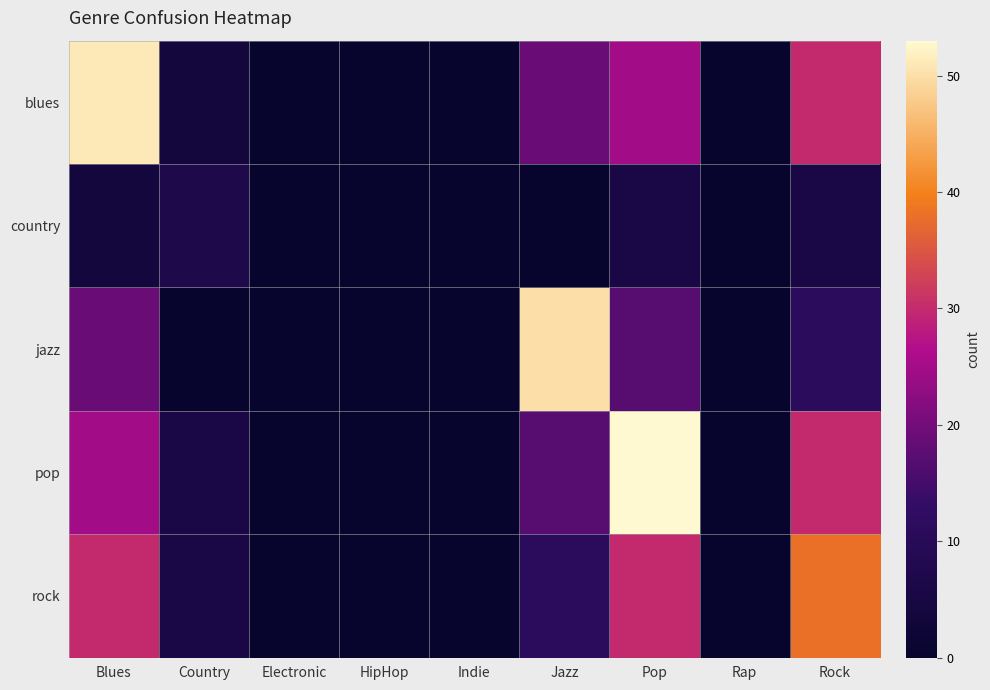

Which series has the widest spread of values?

pop